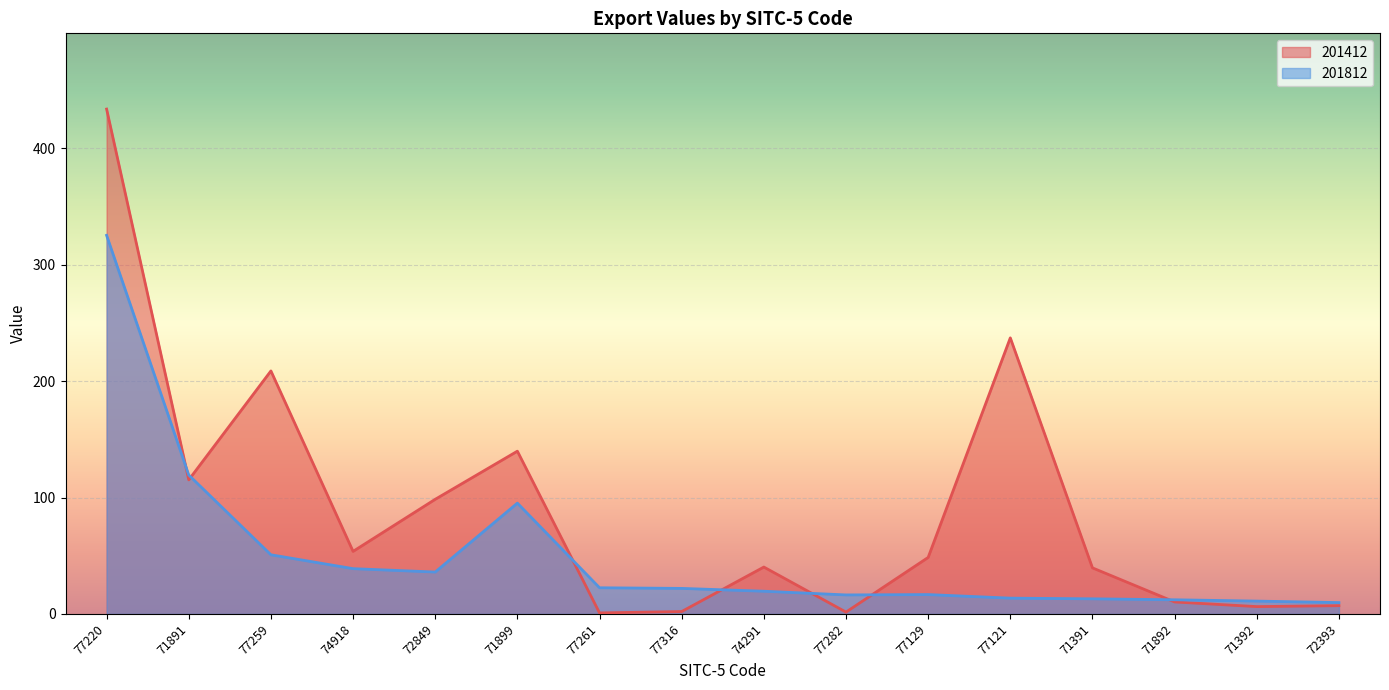

What is the smallest value displayed?

0.9